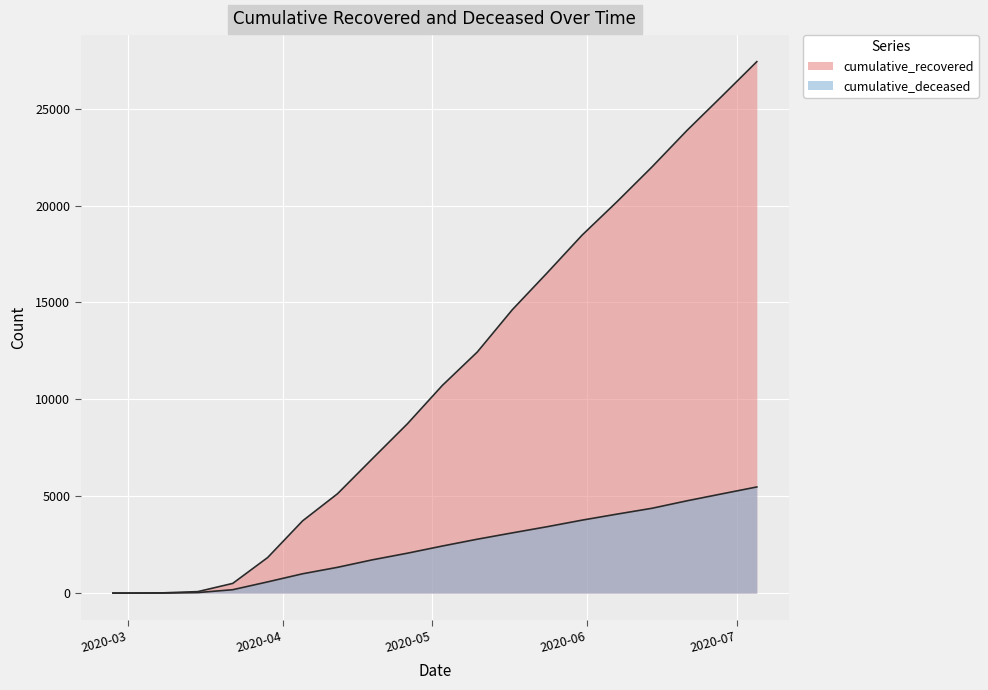

True or false: cumulative_deceased and cumulative_recovered cross at least once.

False